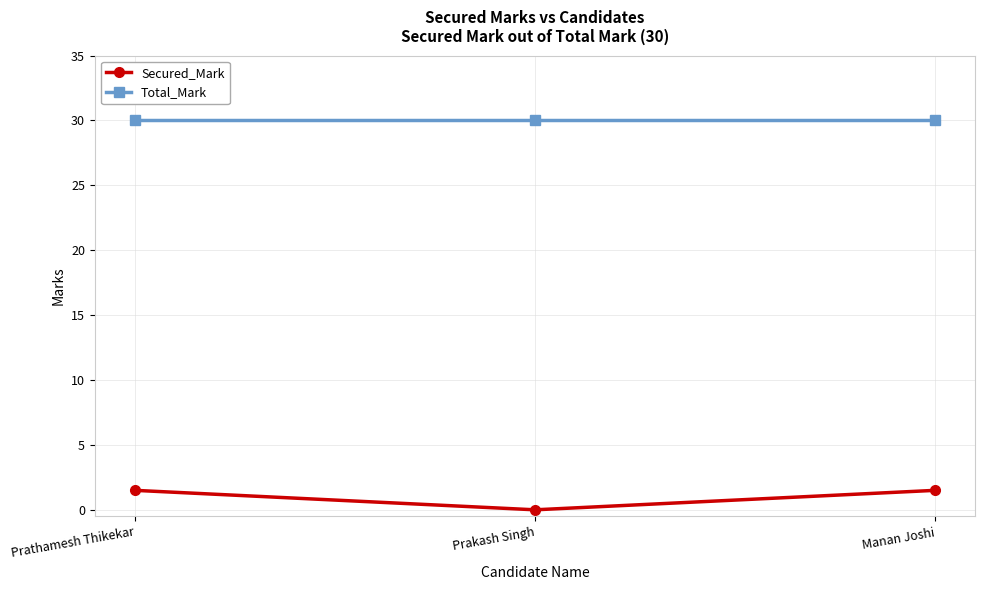

Which series has the largest total across all categories?

Total_Mark